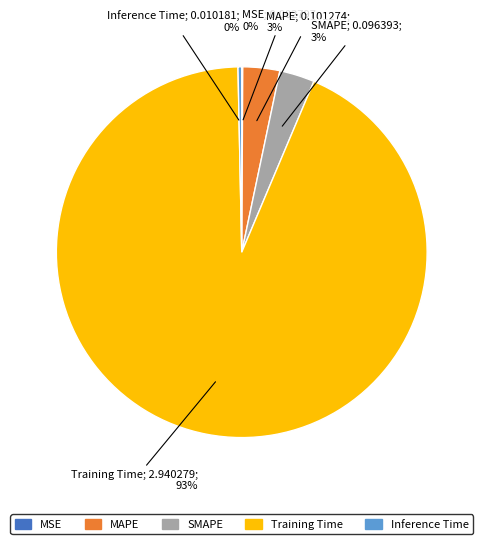

True or false: Inference Time accounts for 0% of the total.

True